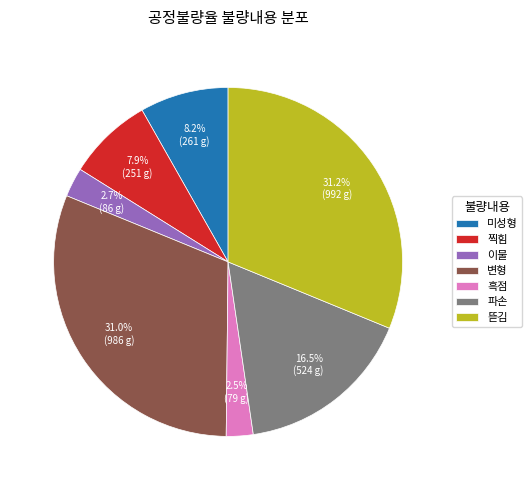

What is the ratio of the value at 파손 to the value at 변형?

0.5